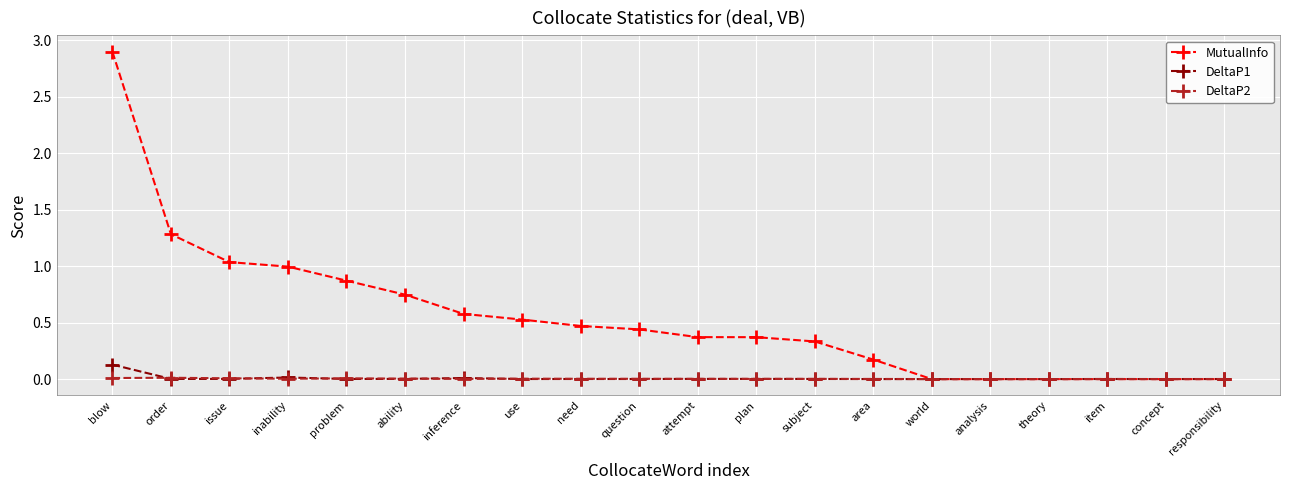

Is the value of MutualInfo at inability greater than the value of DeltaP2 at use?

Yes